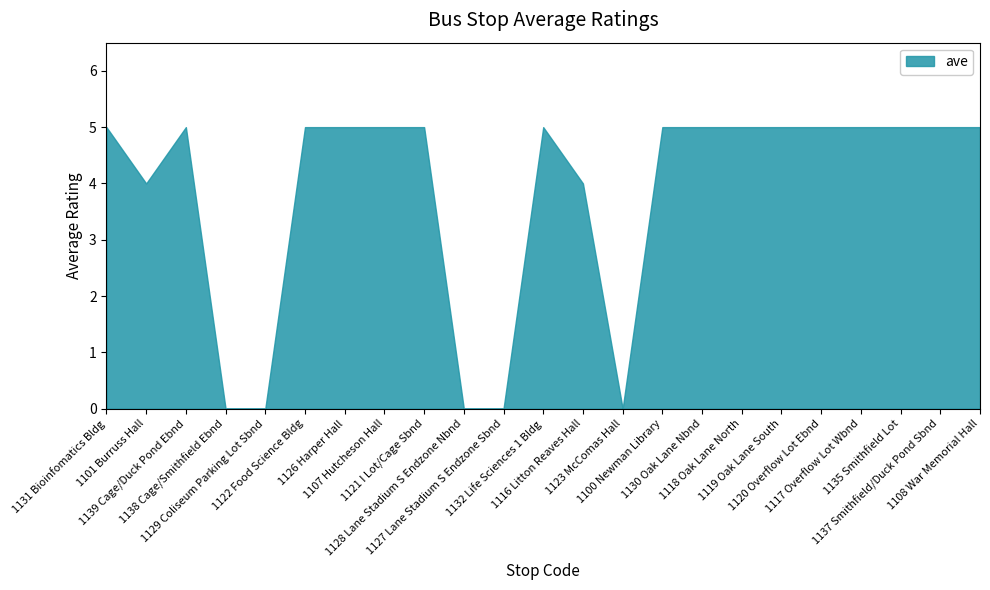

What is the ratio of the value at 1108 War Memorial Hall to the value at 1100 Newman Library?

1.0